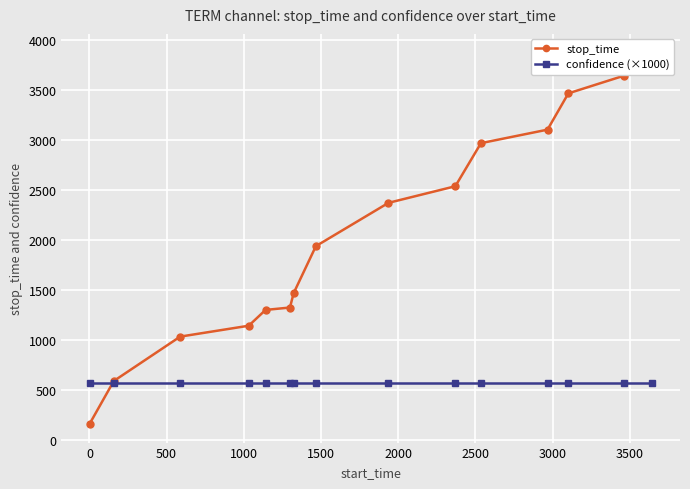

How many data points does each series have?

15